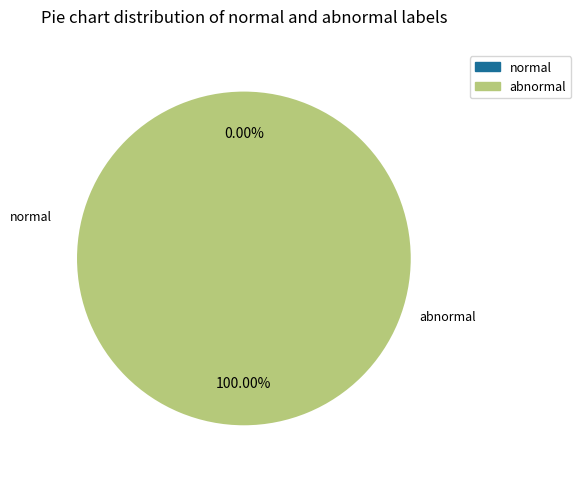

Count the number of slices in the pie.

2